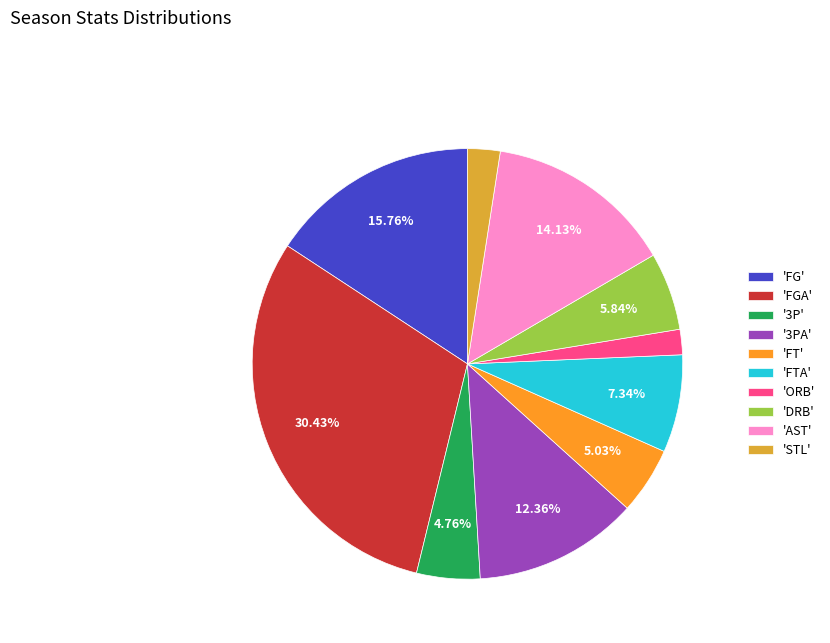

What is the ratio of the value at 'FT' to the value at 'FG'?

0.3